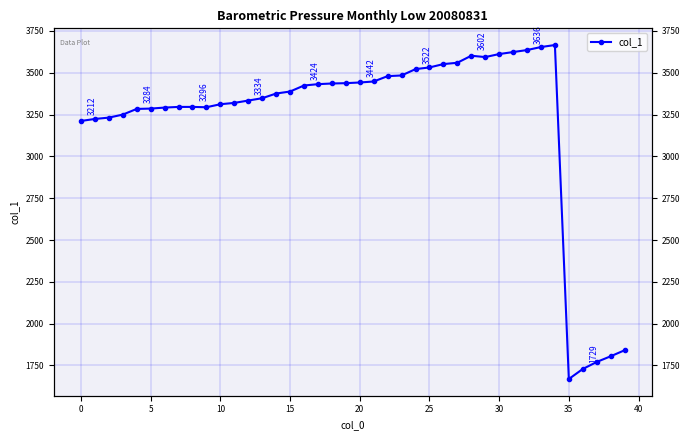

At which category does the chart reach its minimum across all series?

35